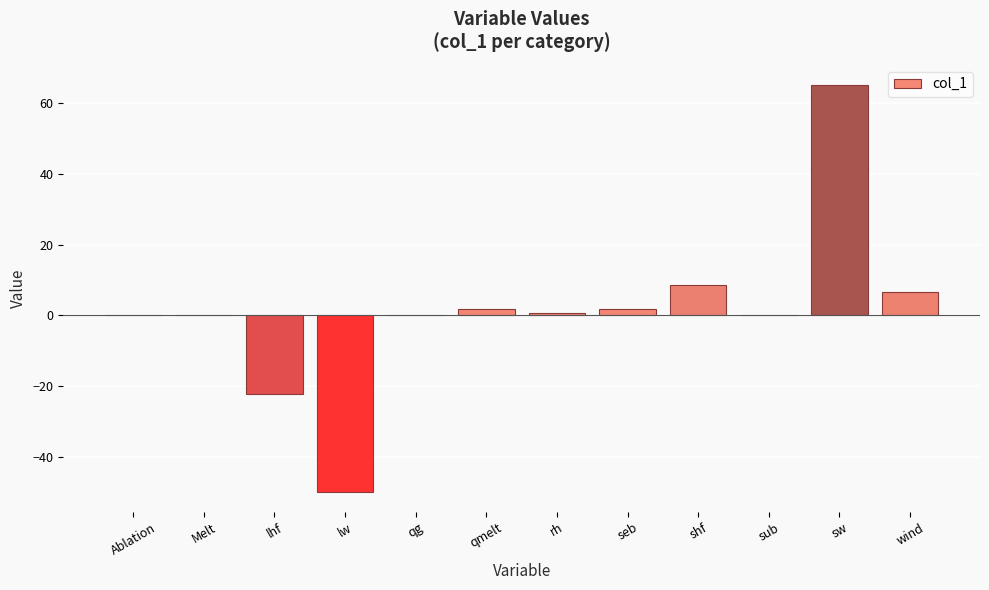

Between sw and qmelt, which is larger?

sw